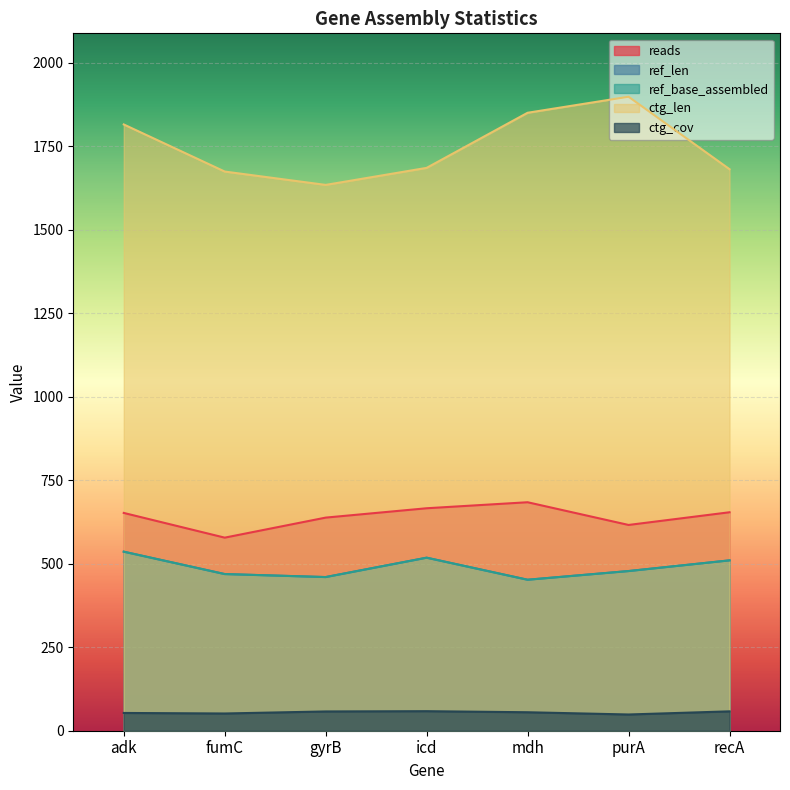

What is the sum of the ref_len values at purA and mdh?

930.0